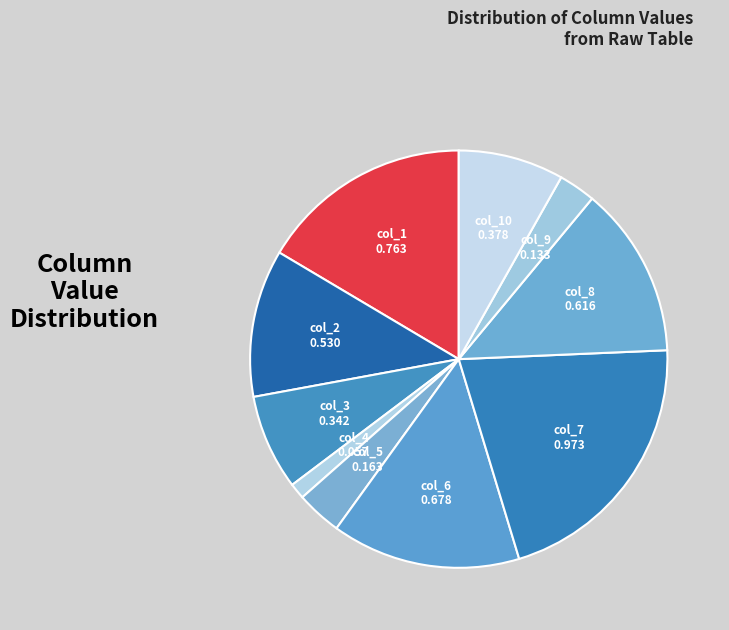

Rank the categories by value from lowest to highest.

col_4, col_9, col_5, col_3, col_10, col_2, col_8, col_6, col_1, col_7